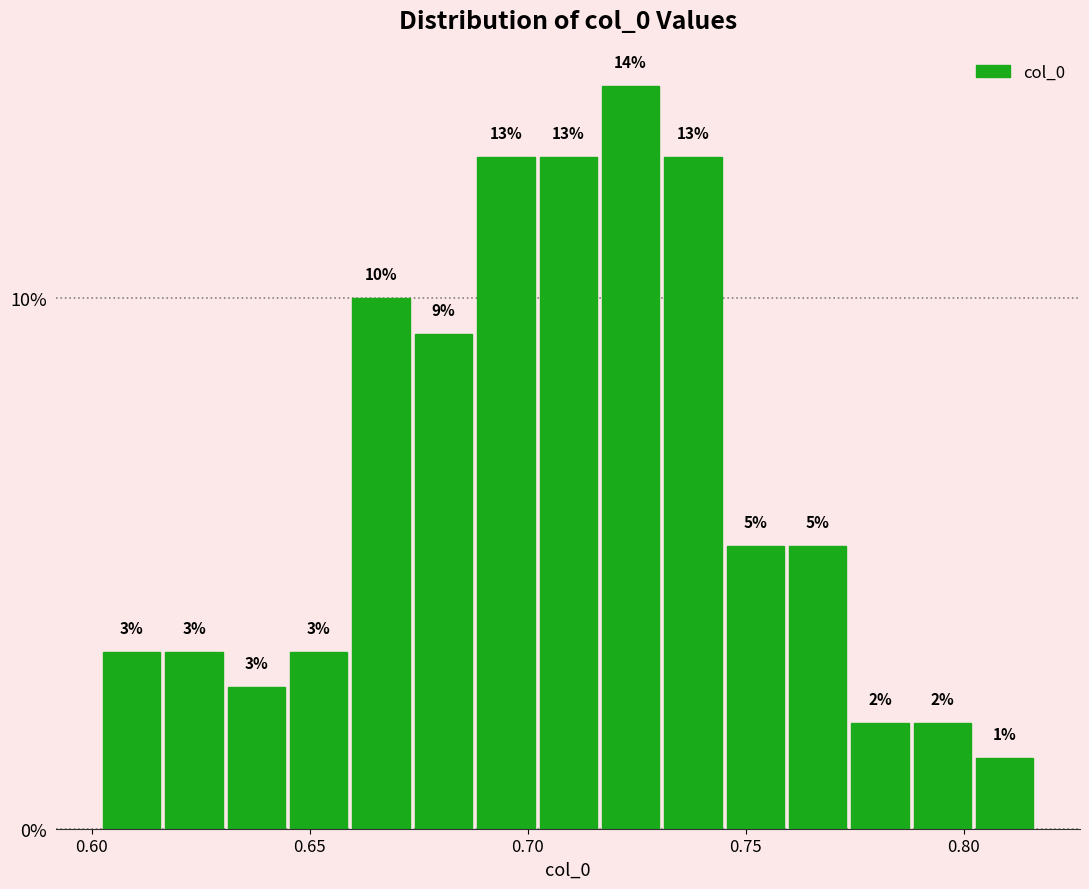

Around what value on the x-axis is the tallest bar? Give the approximate position of its centre, as read against the axis.

0.725